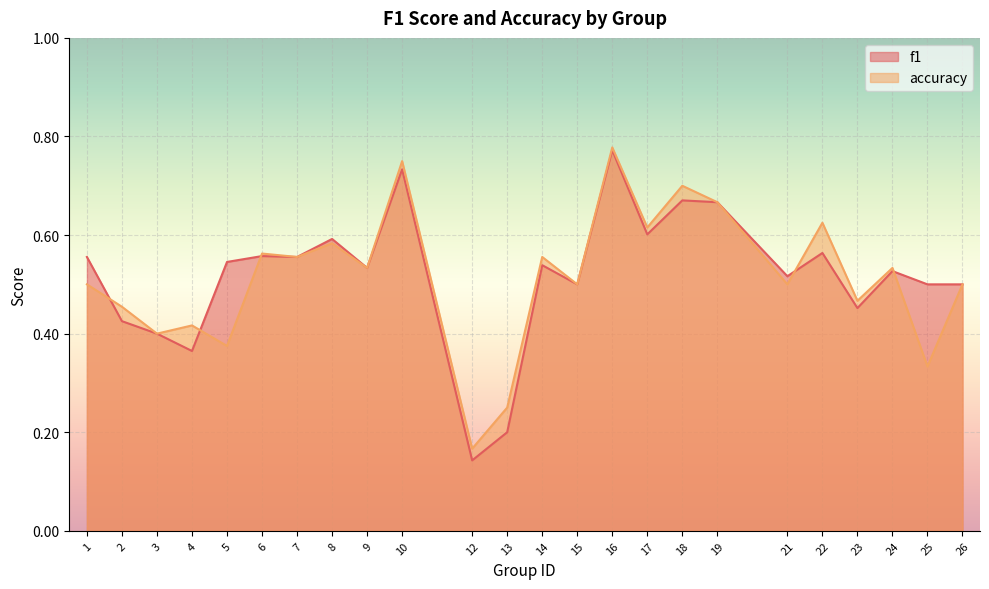

In accuracy, how many points are higher than both neighbors (excluding endpoints)?

9